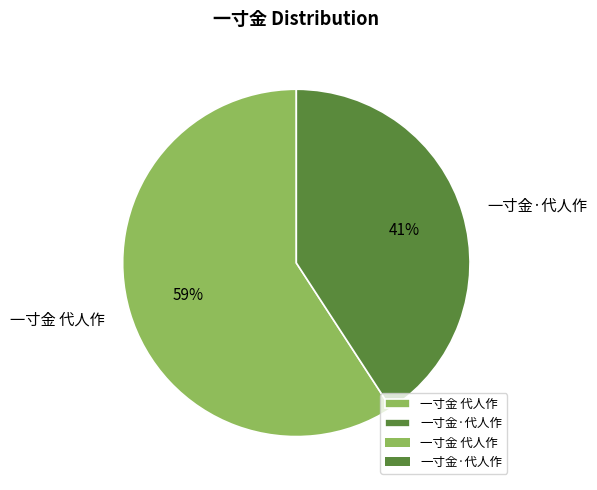

To the nearest percent, what is the difference between the 一寸金 代人作 and 一寸金·代人作 slice percentages?

18%